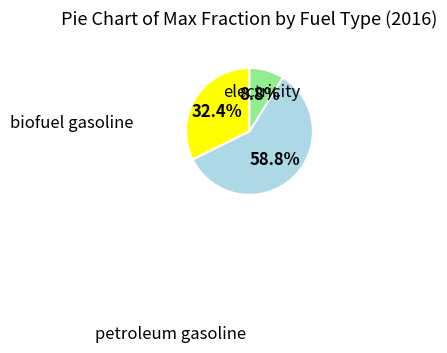

Is there a majority slice in this chart?

Yes